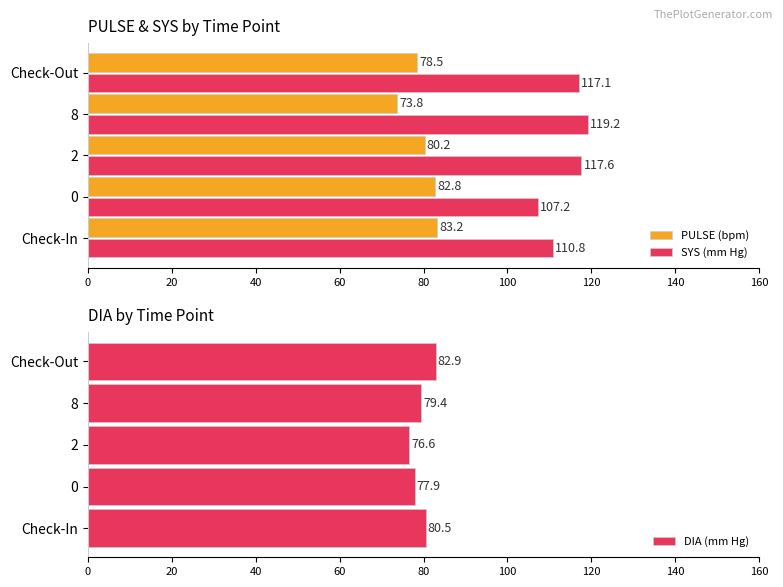

Which series has the largest range (max minus min)?

SYS (mm Hg)